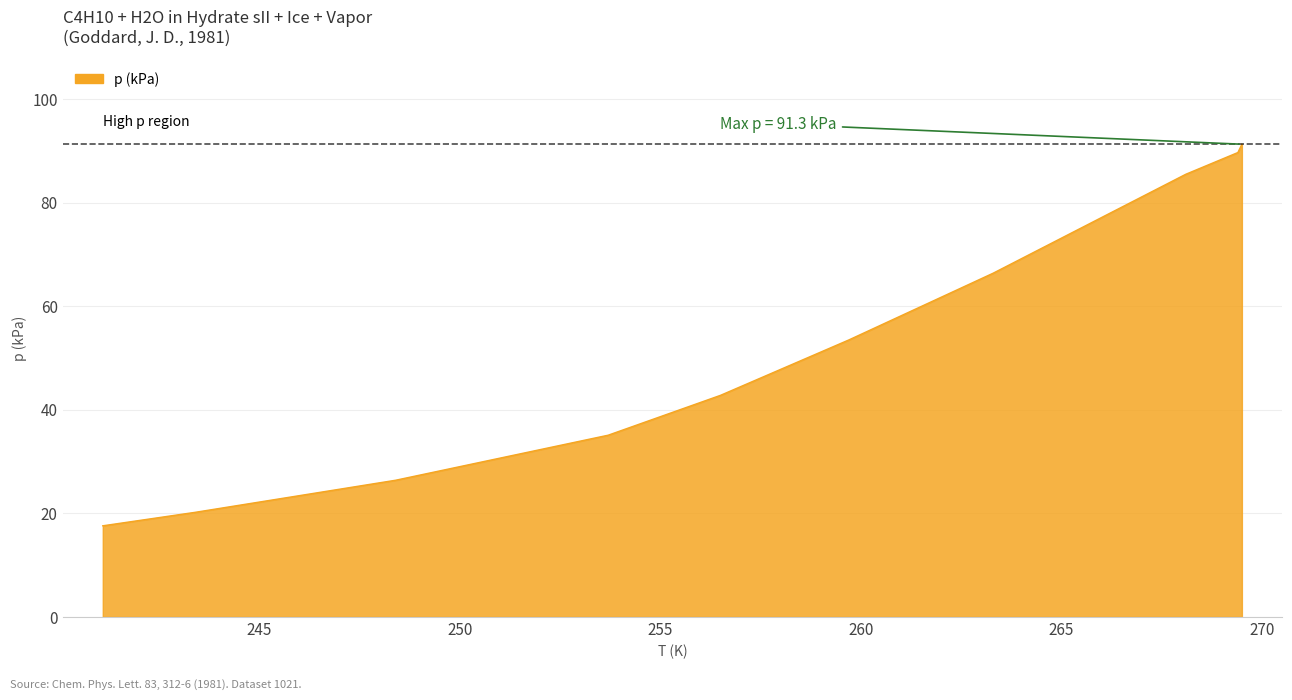

What is the maximum value shown in the chart?

91.3